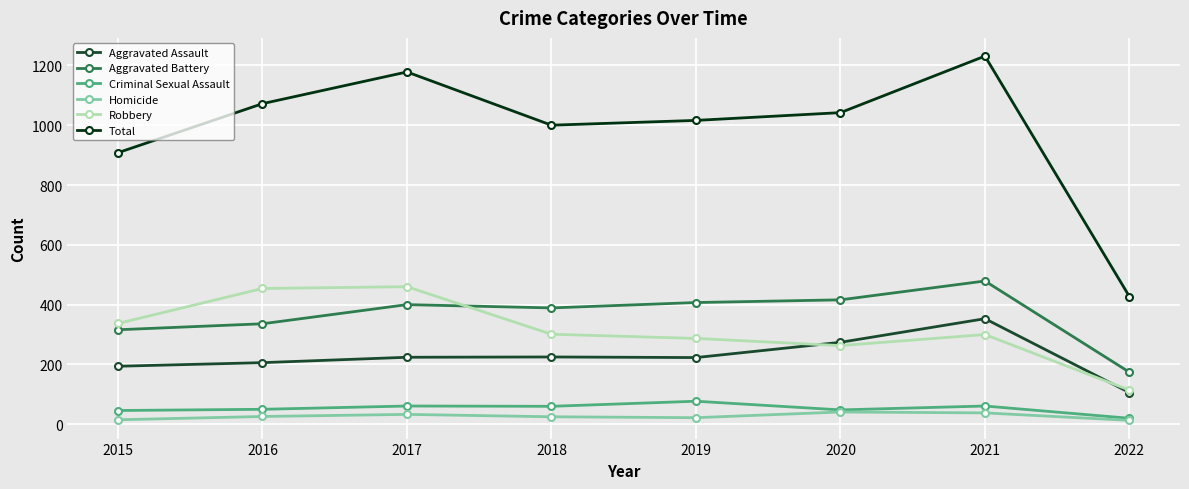

How many values in the Homicide series are below 26?

4